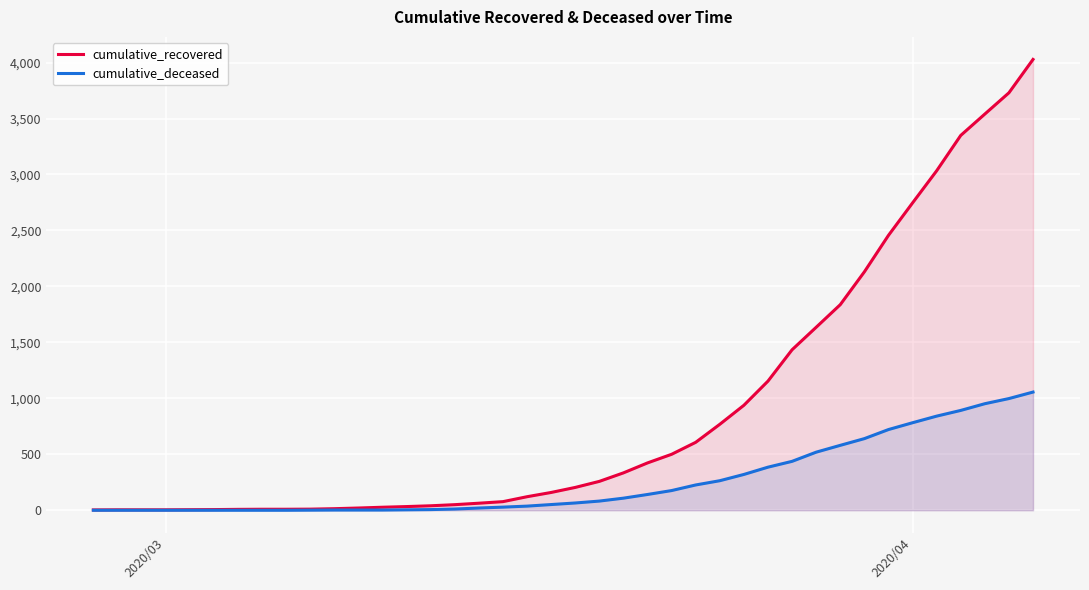

List the series in order of their peak value, lowest first.

cumulative_deceased, cumulative_recovered